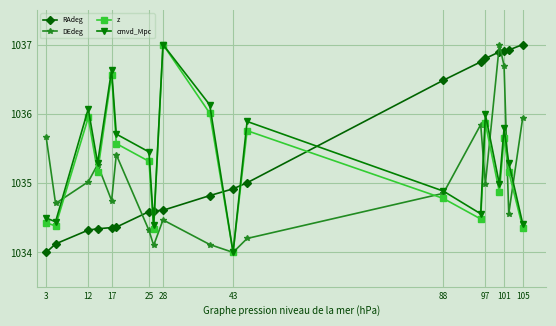

True or false: RAdeg and cmvd_Mpc intersect in this chart.

True